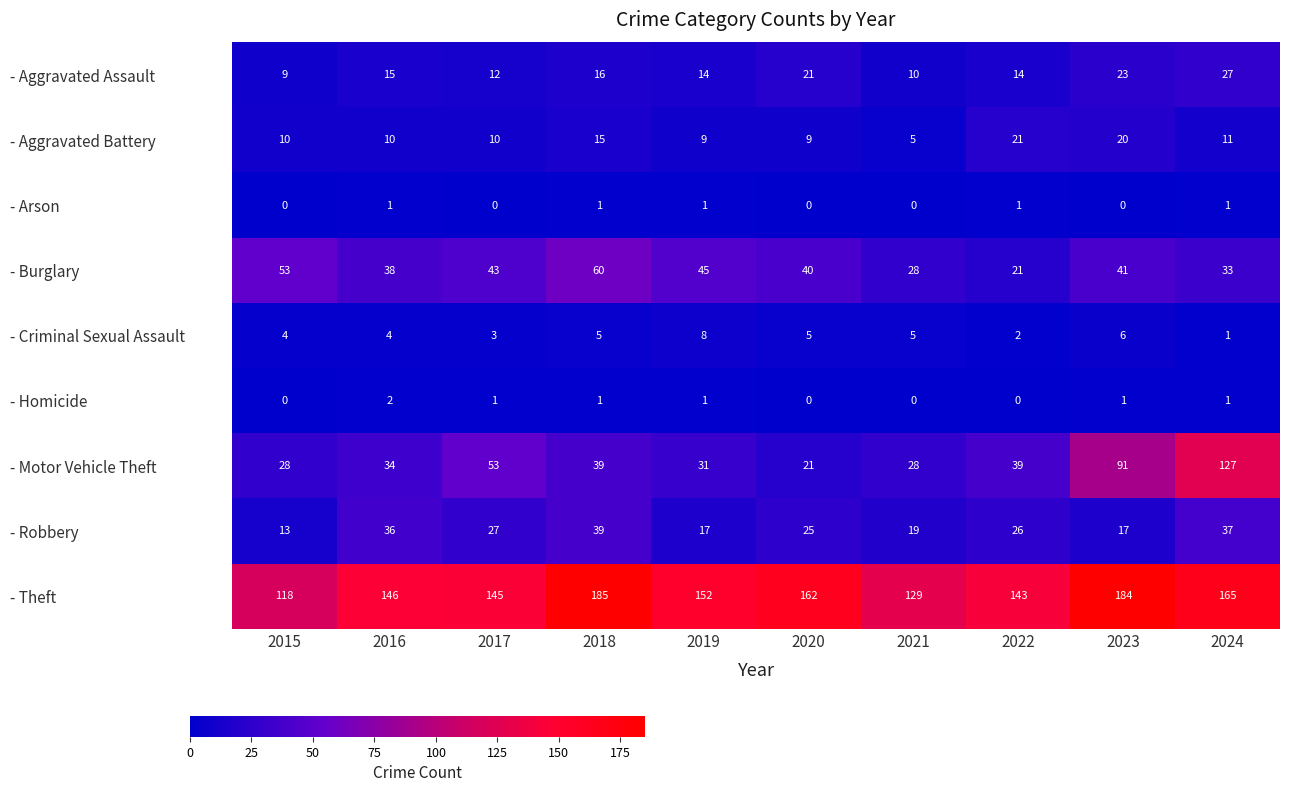

Where does the - Burglary series first go above 41?

2015